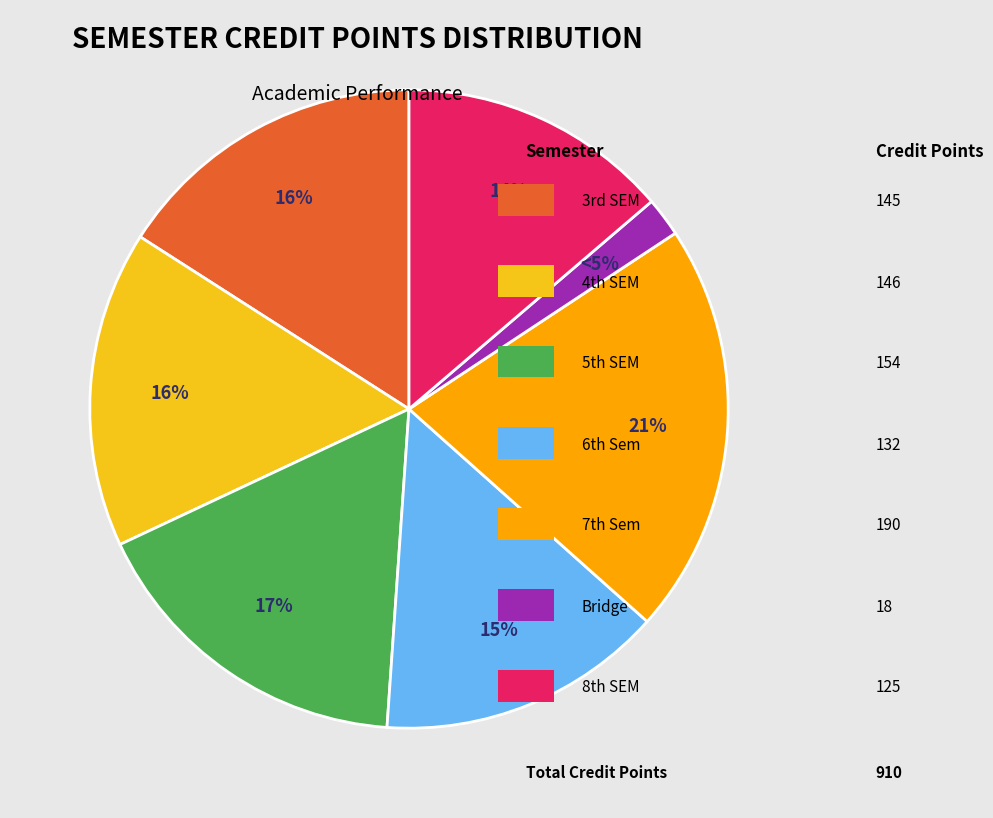

How many segments does this pie chart have?

7